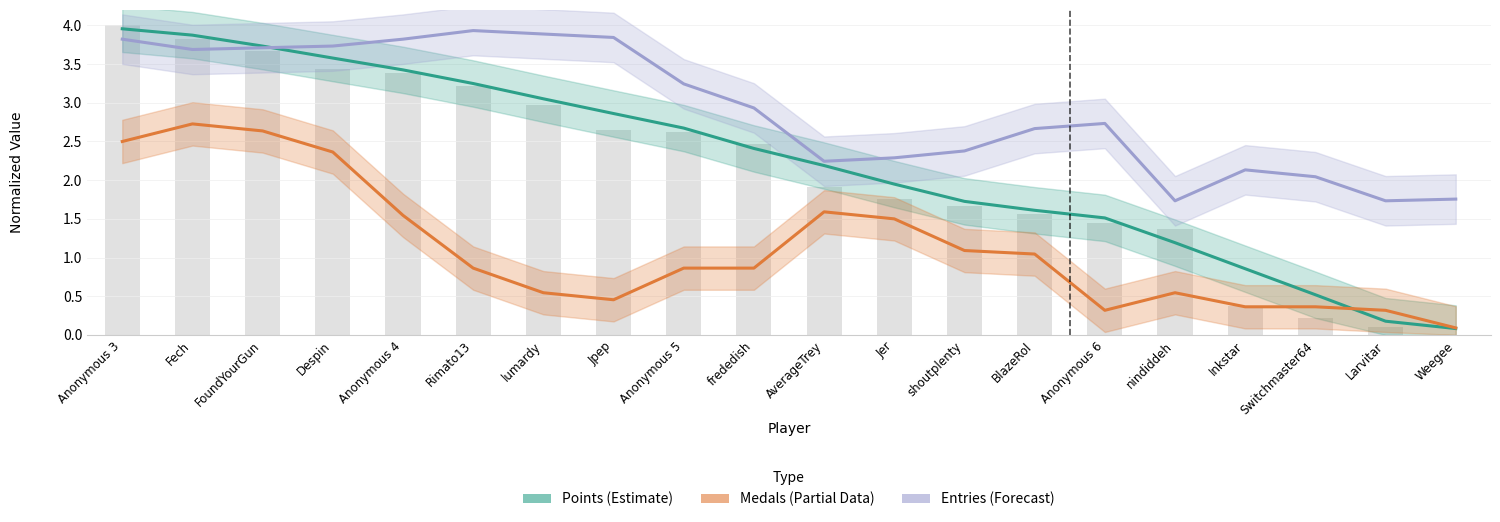

What position from the right is lumardy?

14